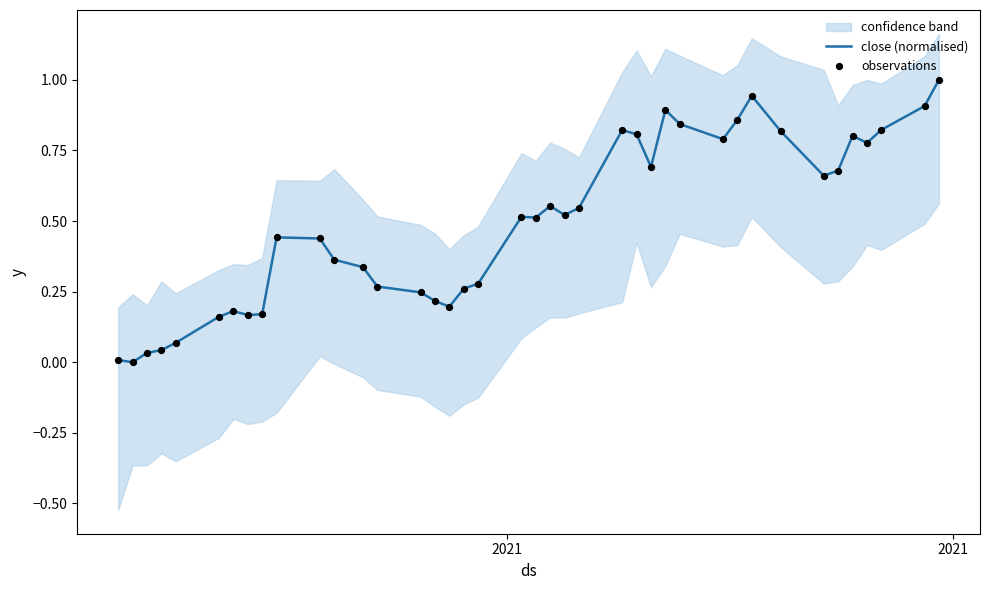

What are all the series names shown in the legend?

close (normalised), observations